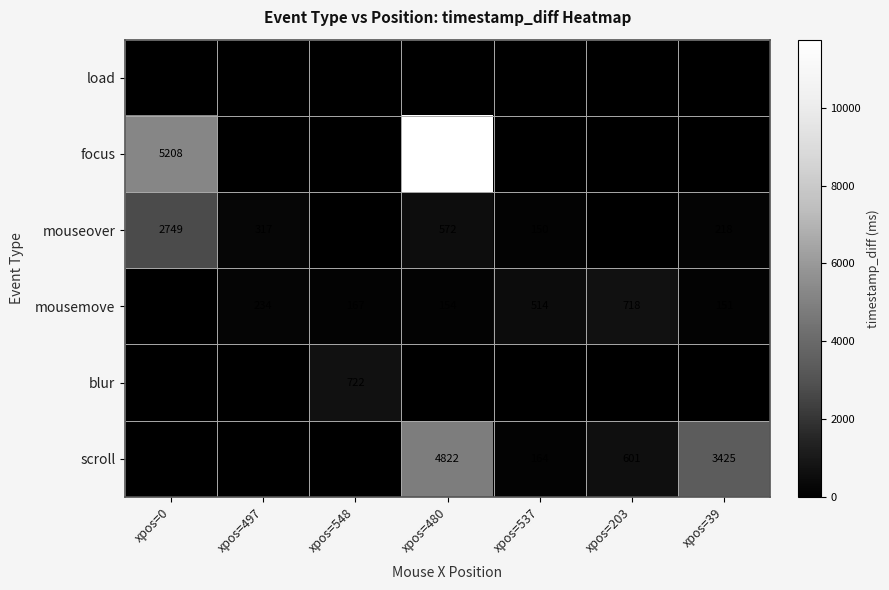

How many series are shown in this chart?

6